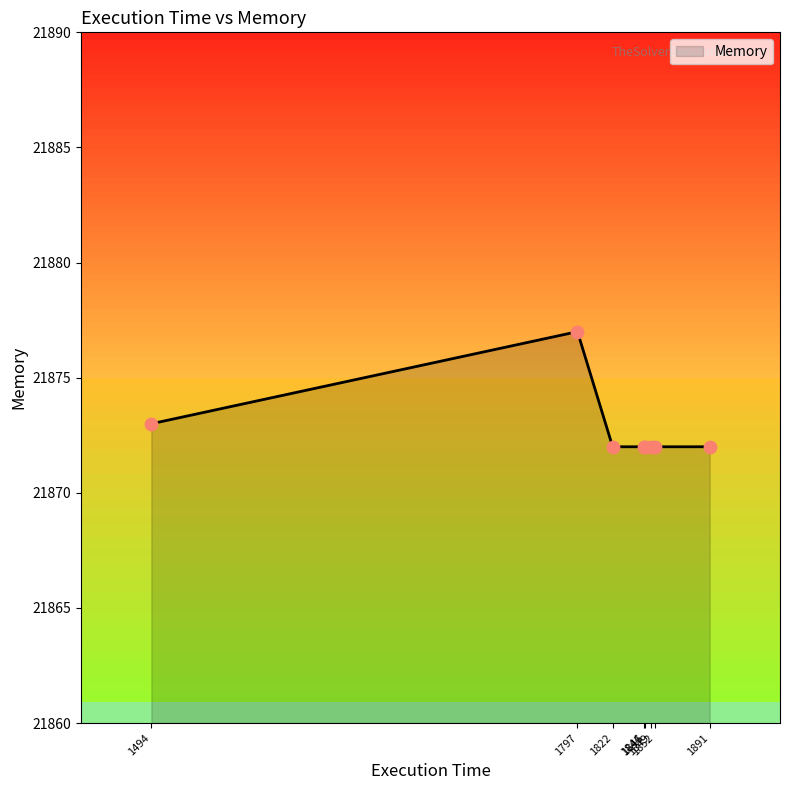

What is the difference between the maximum and second lowest values?

5